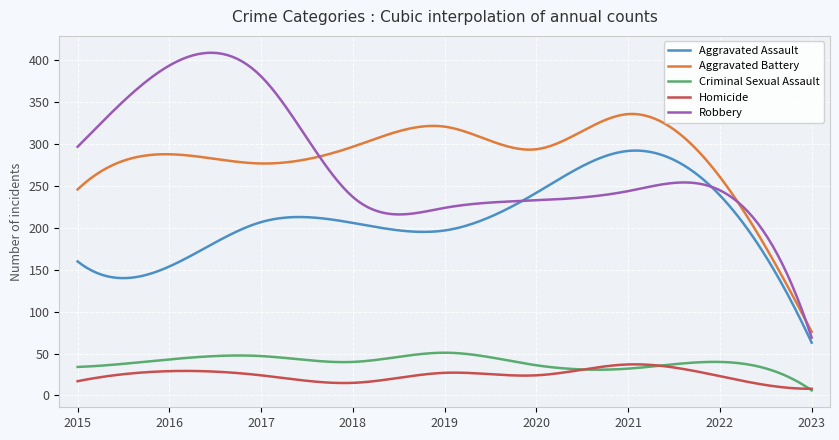

Which series has the largest range (max minus min)?

Robbery